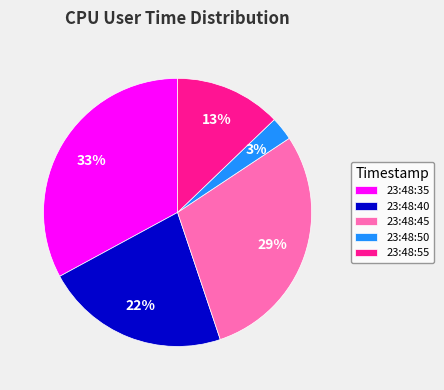

Which slice is the largest?

23:48:35